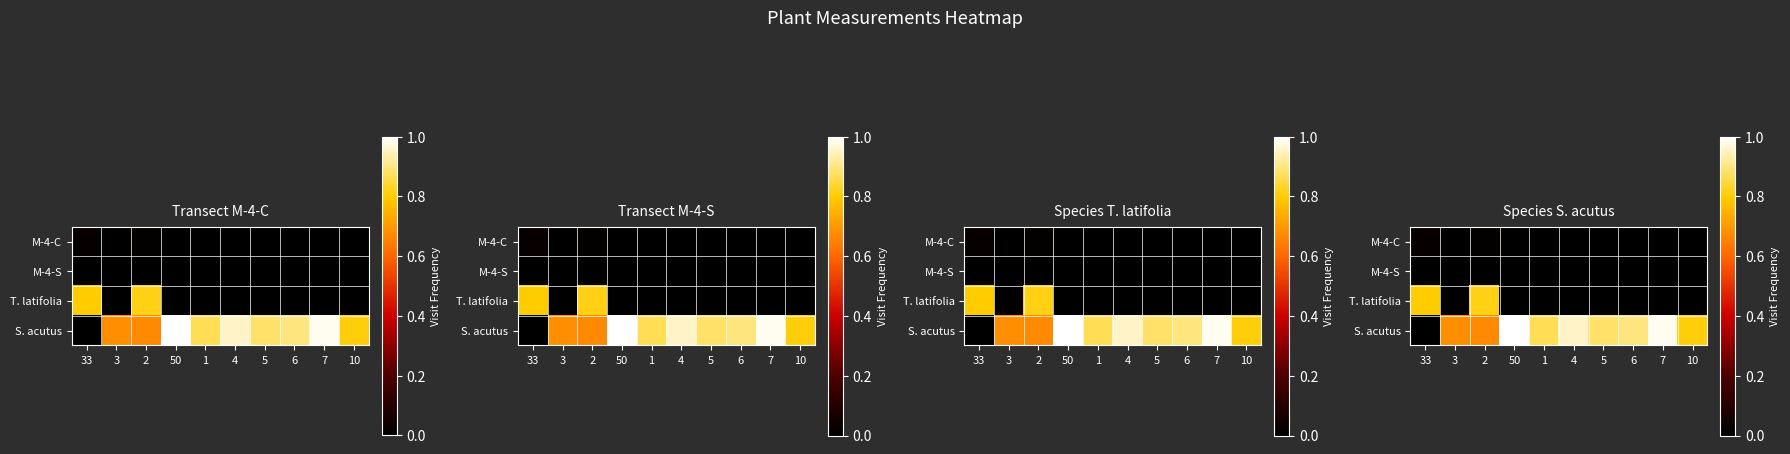

How many values in the S. acutus series exceed 0?

9